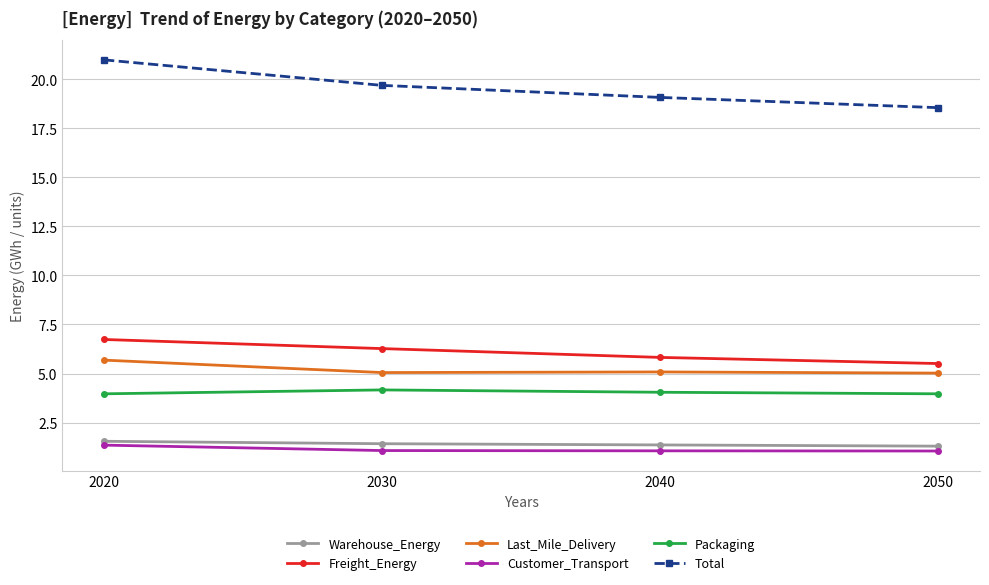

Which series has the largest range (max minus min)?

Total